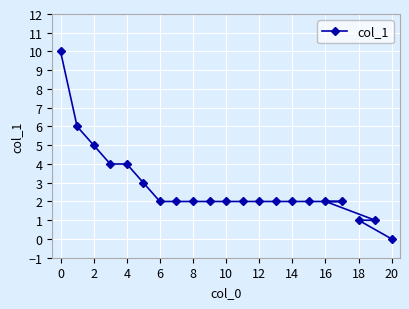

What is the sum of all values?

58